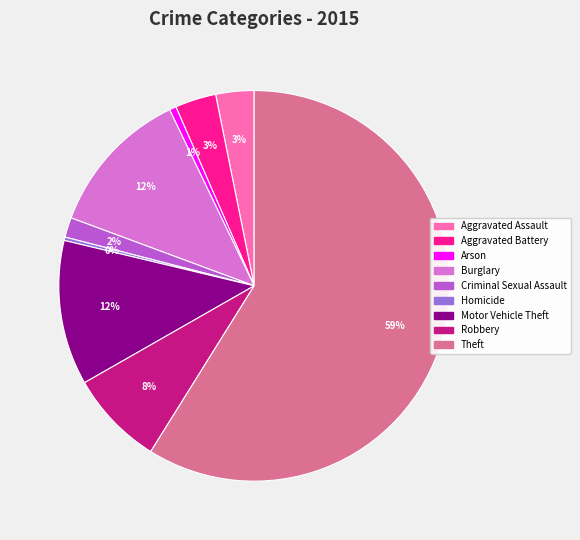

What is the majority slice?

Theft